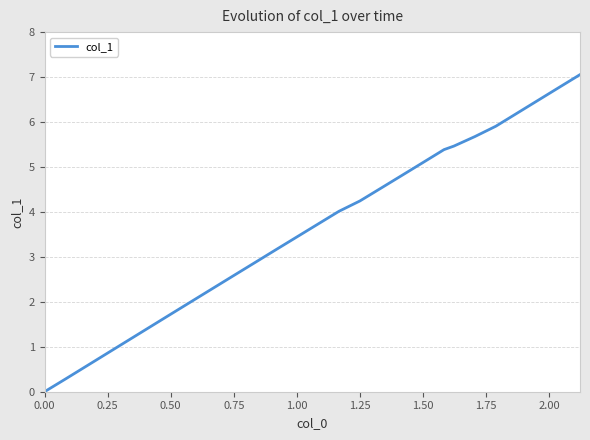

What is the maximum value shown in the chart?

7.1